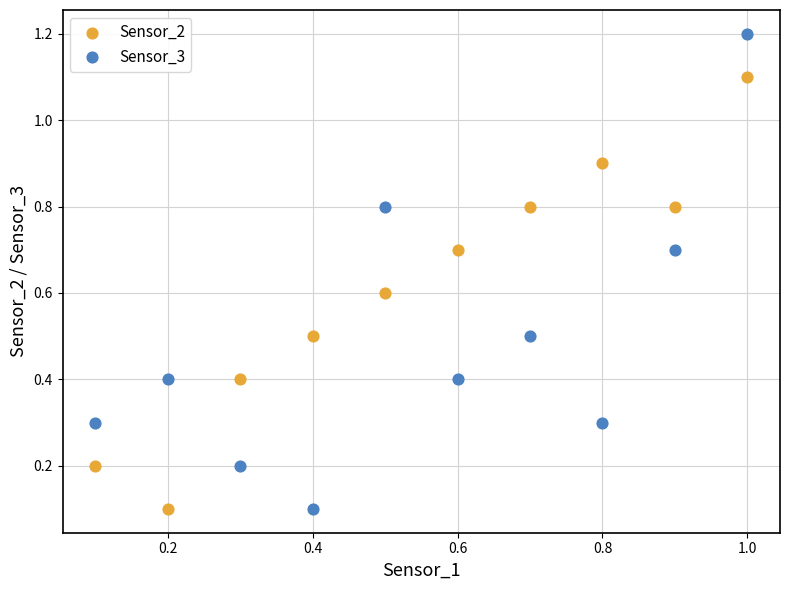

What is the X range (max minus min) for the scatter plot?

0.9